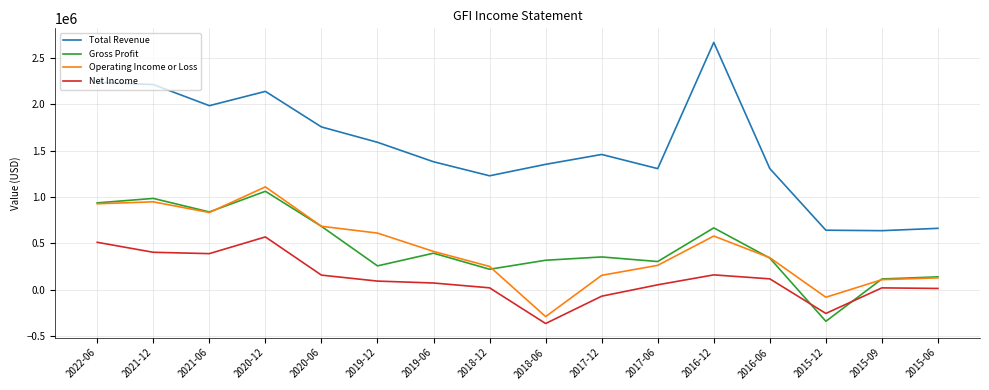

How many negative values does the Gross Profit series have?

1